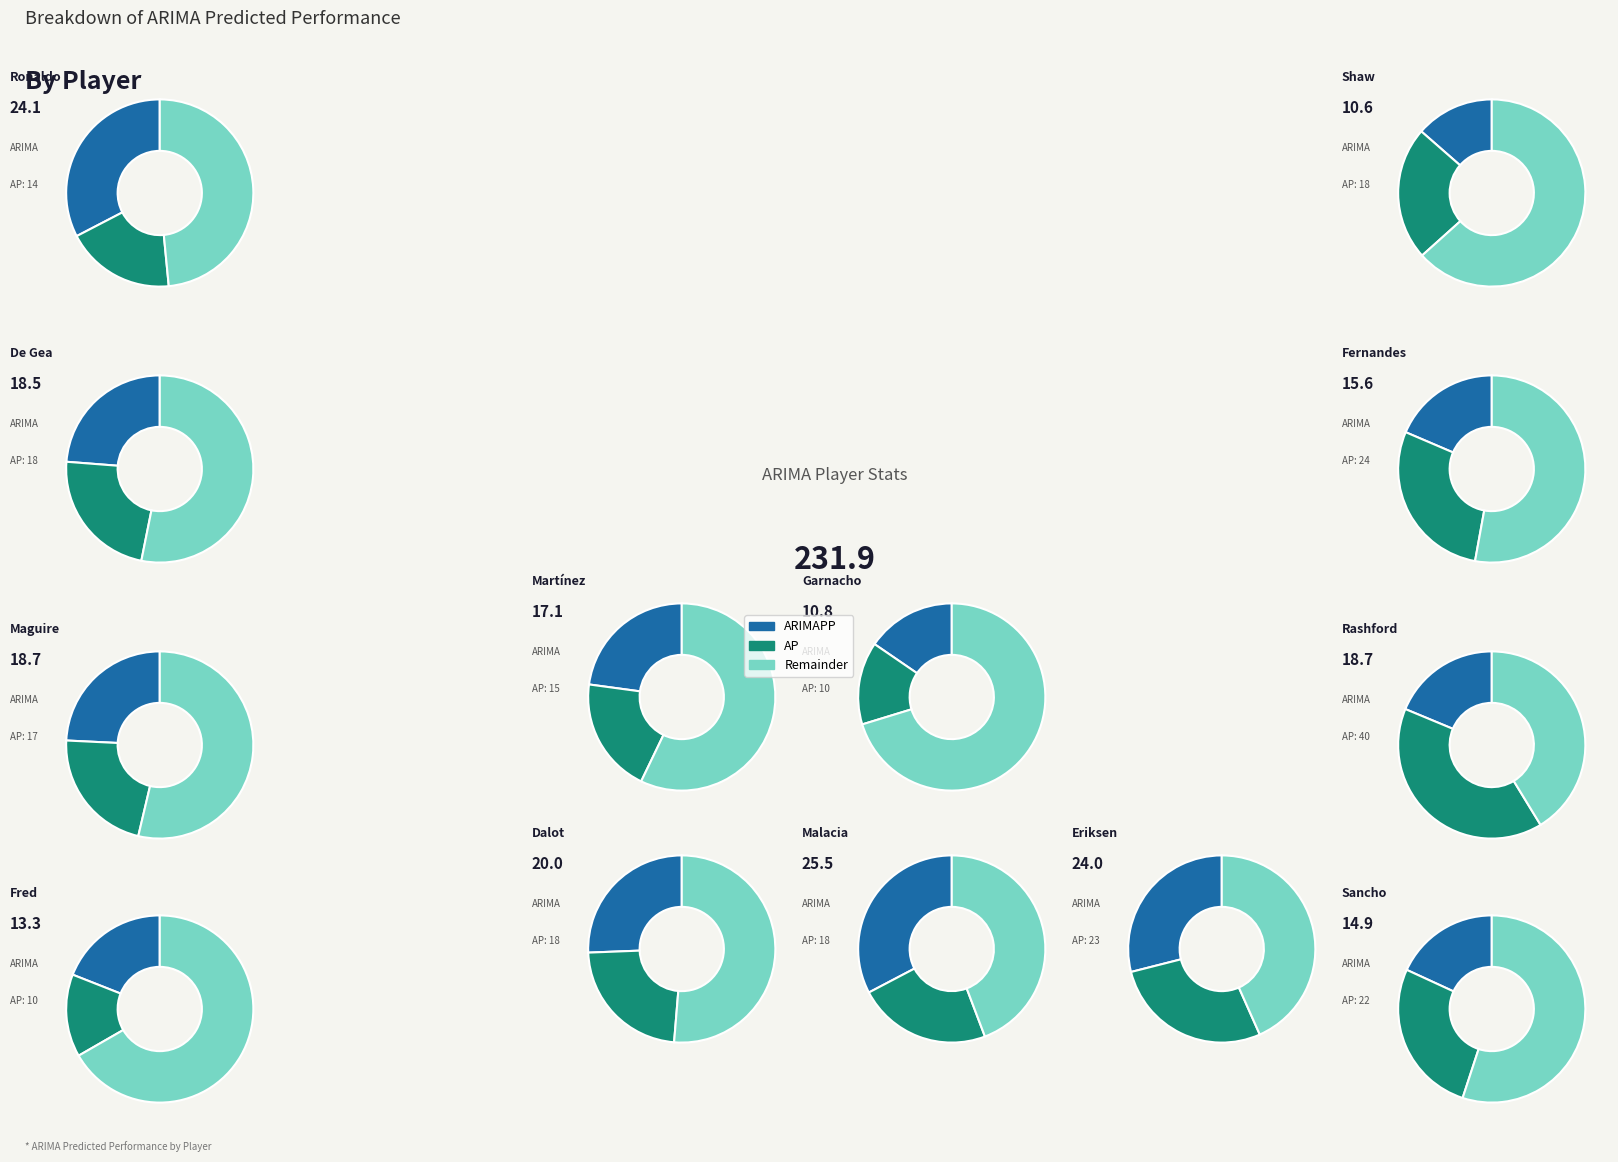

Does Eriksen account for over 50% of the chart?

No